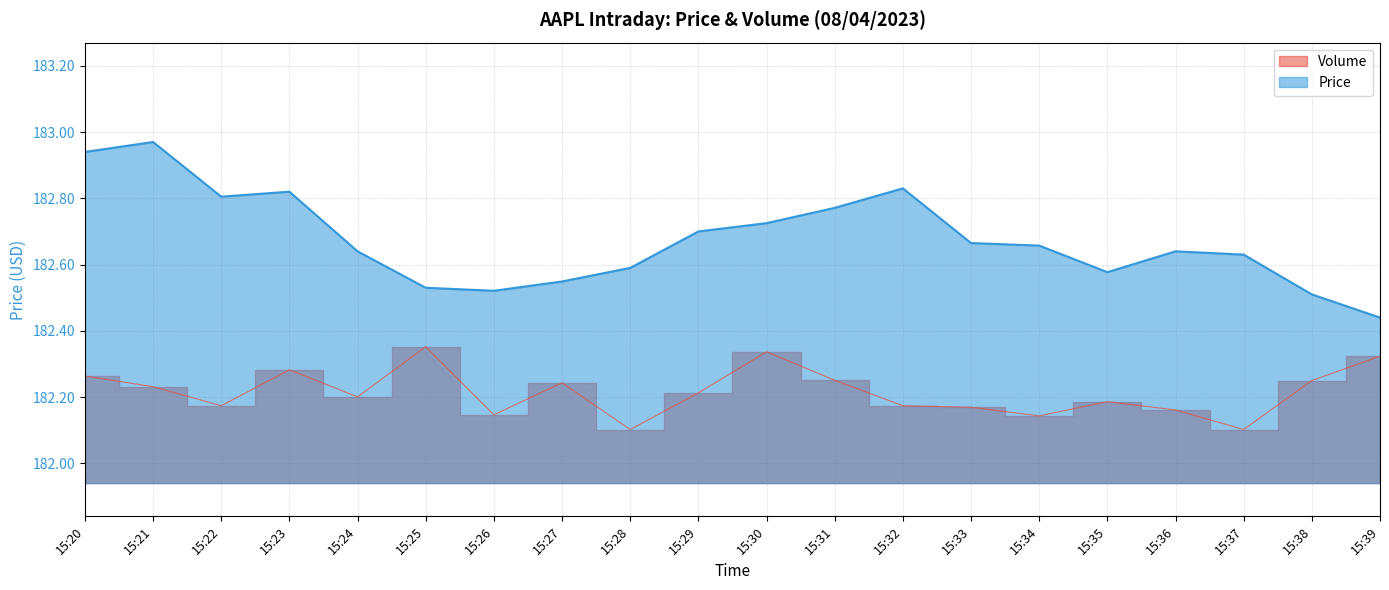

The Price series shows 58.5 at 15:29. True or false?

False